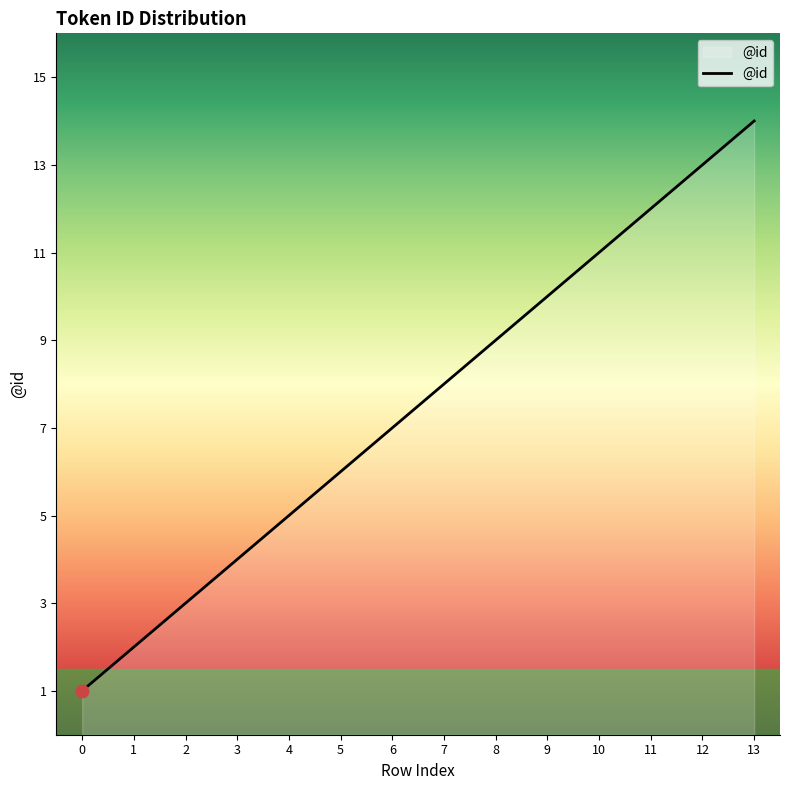

What is the ratio of the value at 9 to the value at 10?

0.9